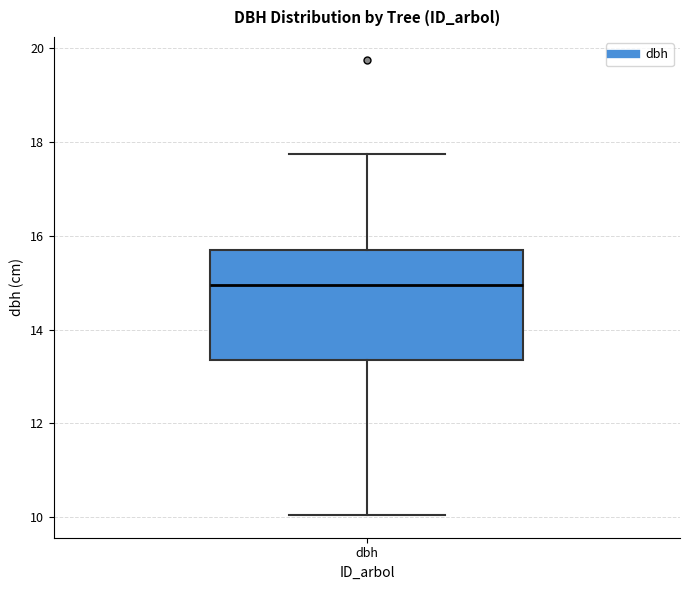

Read this box plot against the y-axis: the position of the median line, the range covered by the box, and the ends of both whiskers. The values are not printed on the chart, so give them approximately, as read against the axis.

median 15.0, box 13.4 to 15.8, whiskers 10.0 to 17.8